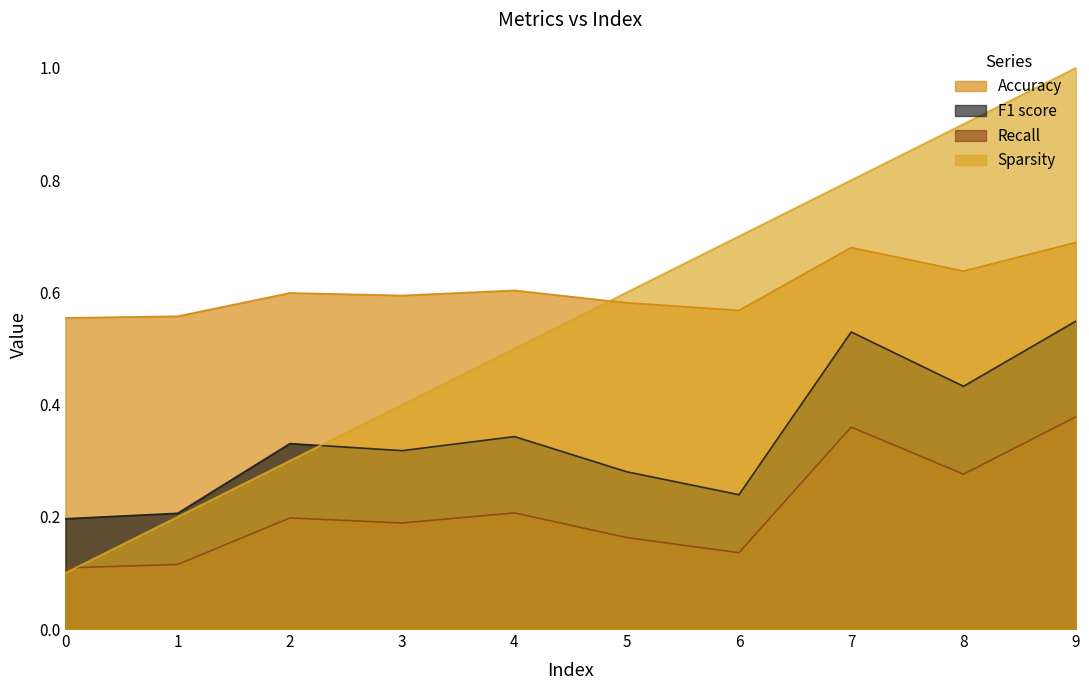

What is the minimum value for Recall?

0.1